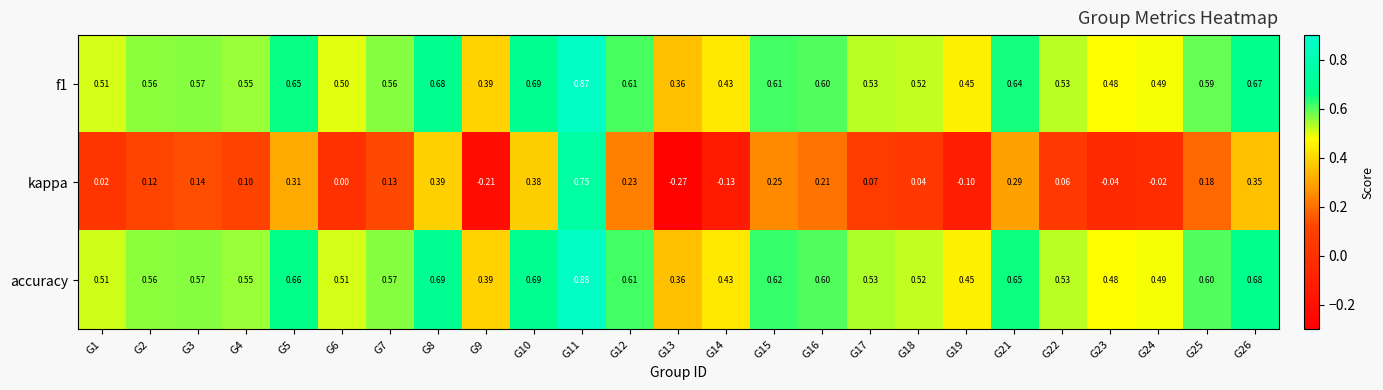

Which series has the widest spread of values?

kappa